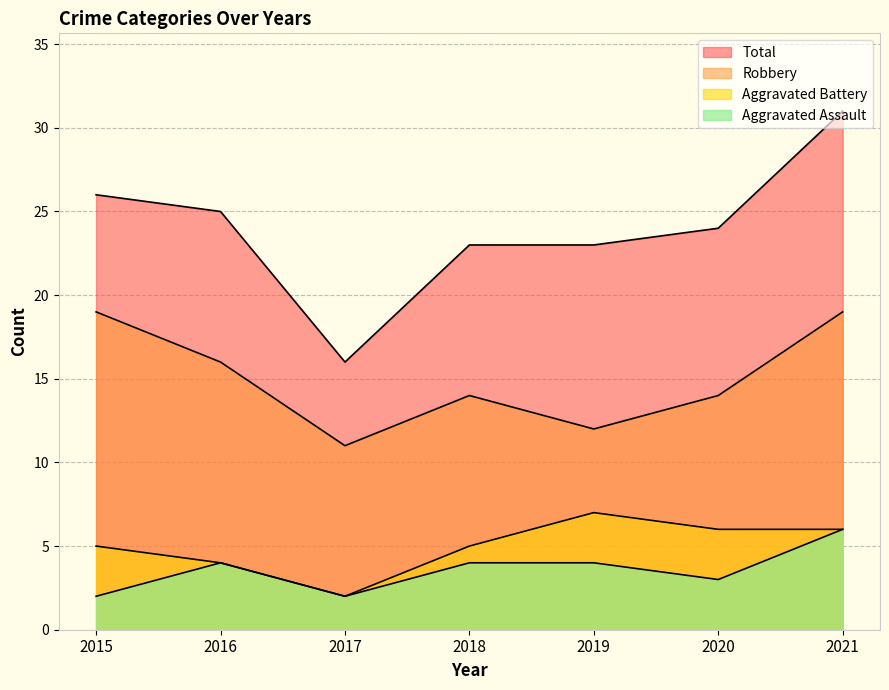

Reading left to right, transcribe all the data shown in this chart.

Aggravated Assault: 2	4	2	4	4	3	6
Aggravated Battery: 5	4	2	5	7	6	6
Robbery: 19	16	11	14	12	14	19
Total: 26	25	16	23	23	24	31